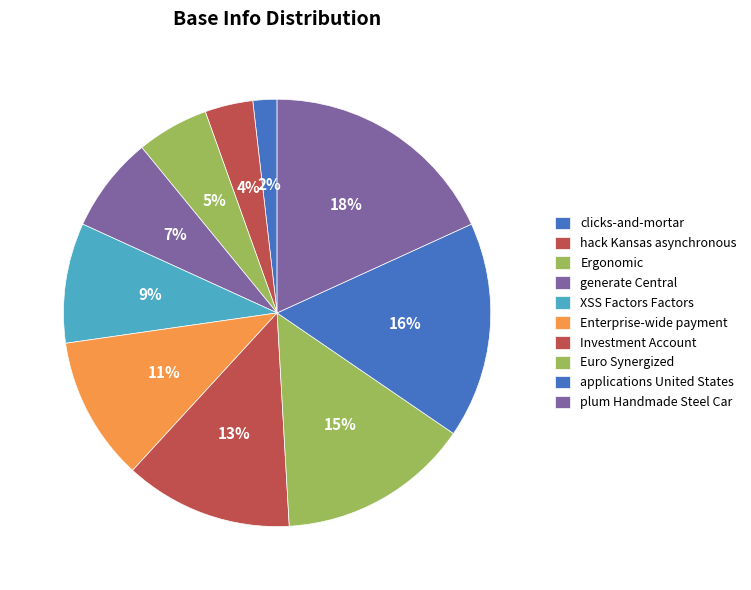

What percentage is NOT represented by Euro Synergized?

85.5%